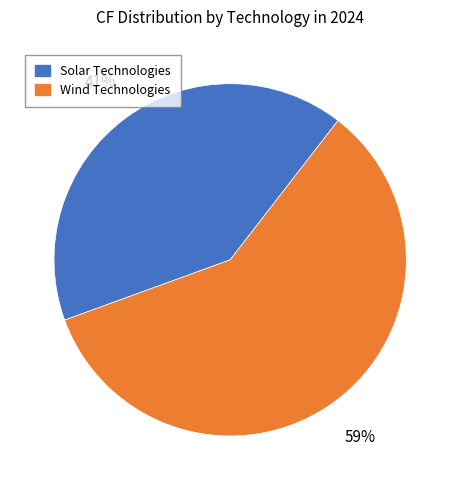

To the nearest percent, what portion does Wind Technologies represent?

59%